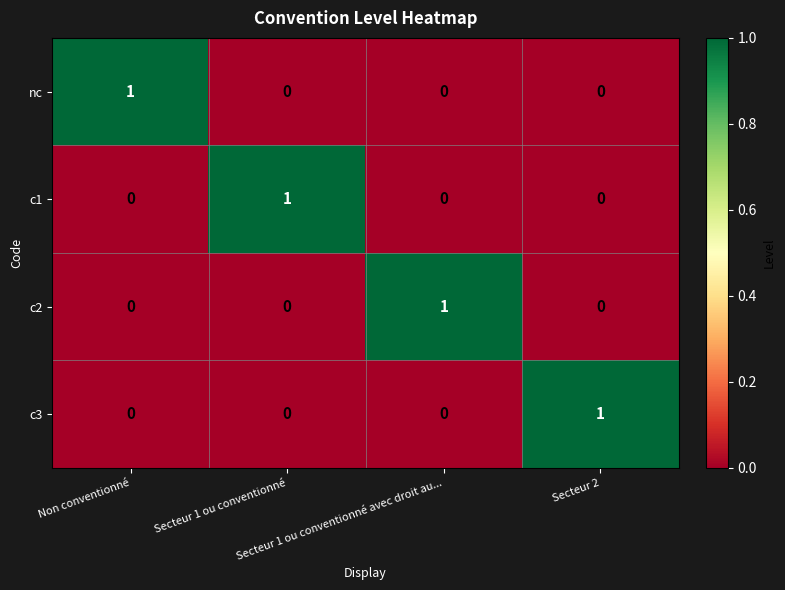

At how many categories does at least one series exceed 0?

4